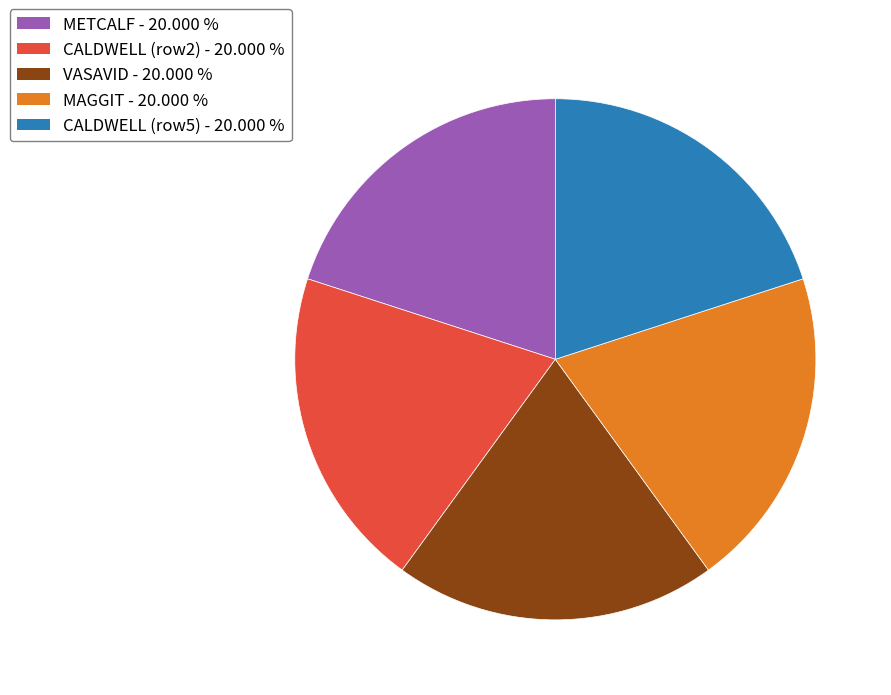

Is the sum of METCALF - 20.000 % and VASAVID - 20.000 % greater than half?

No